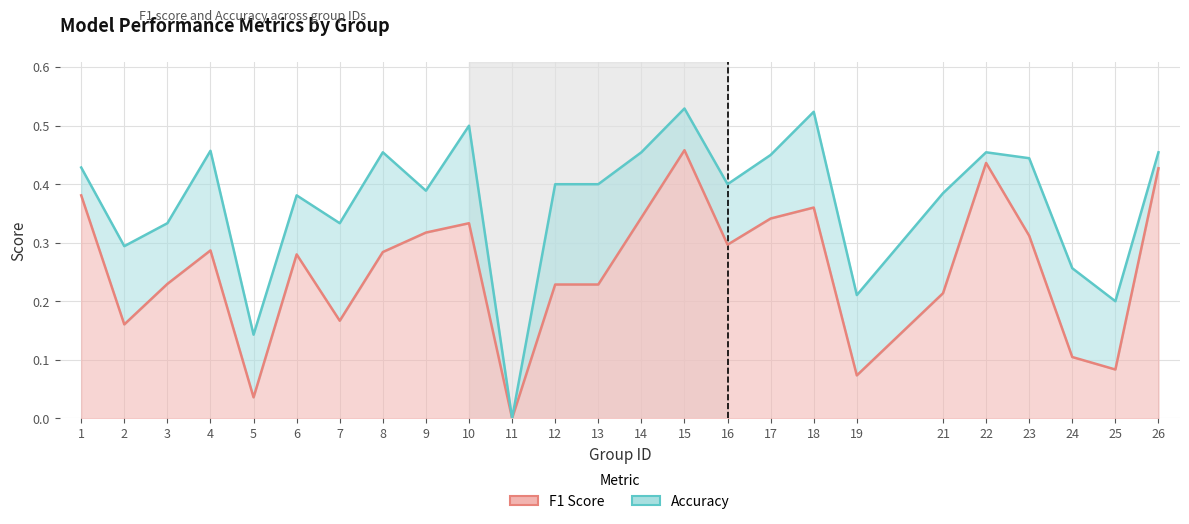

Which series has the largest total across all categories?

accuracy